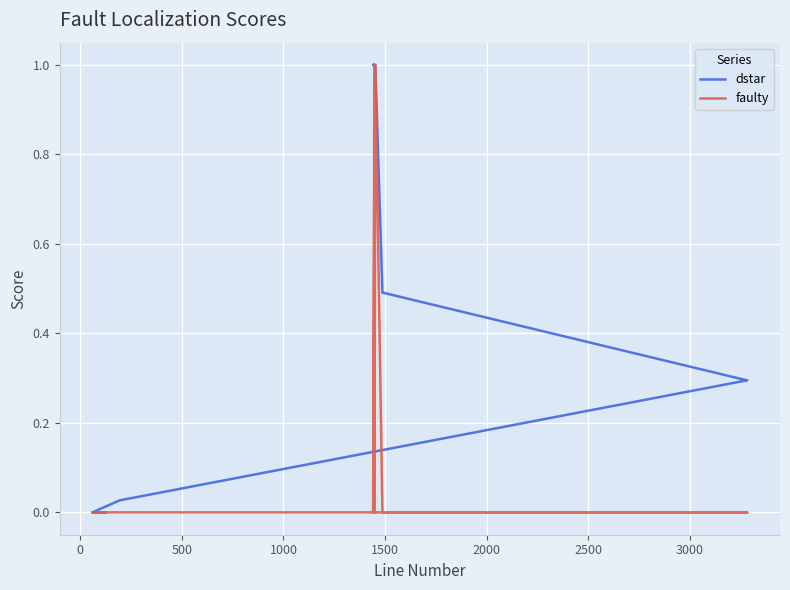

True or false: faulty and dstar cross at least once.

False